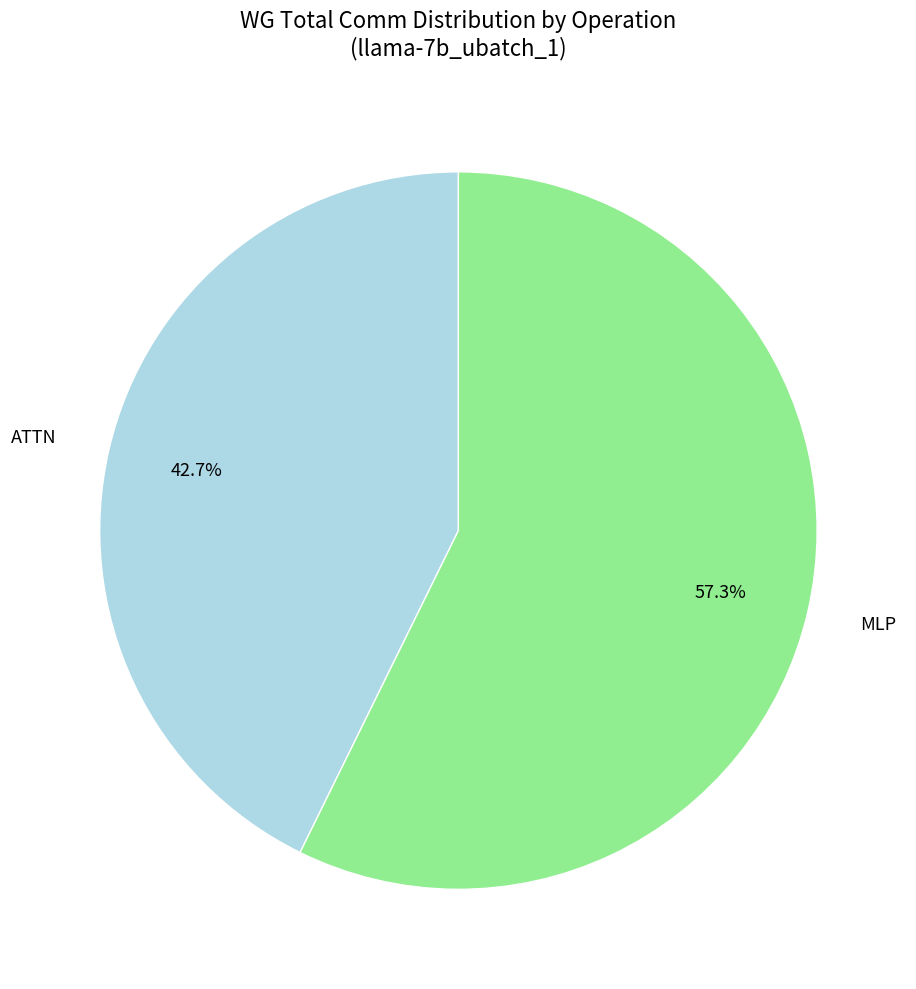

Is MLP the majority of the pie?

Yes